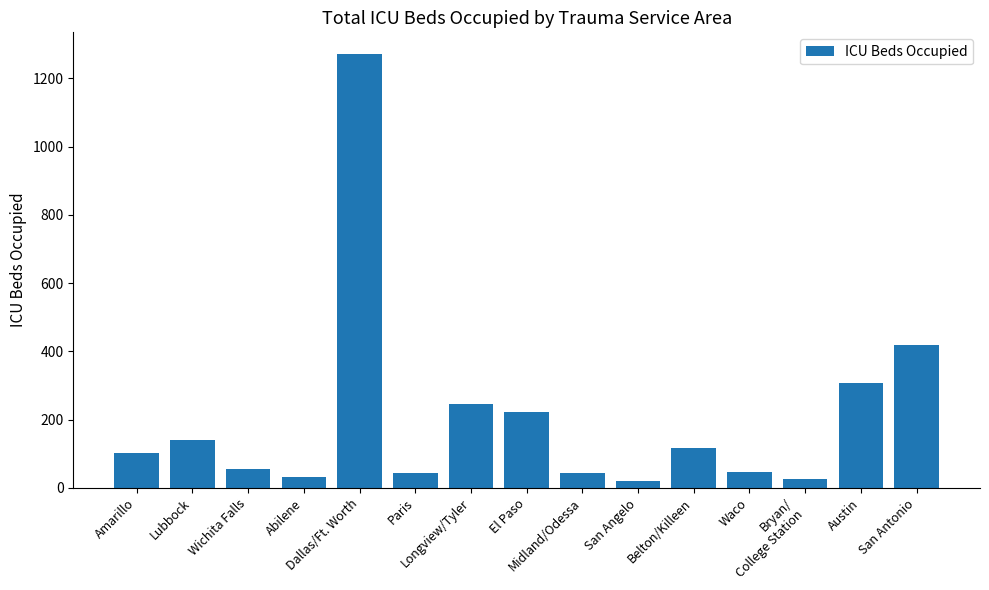

What is the greatest value displayed?

1271